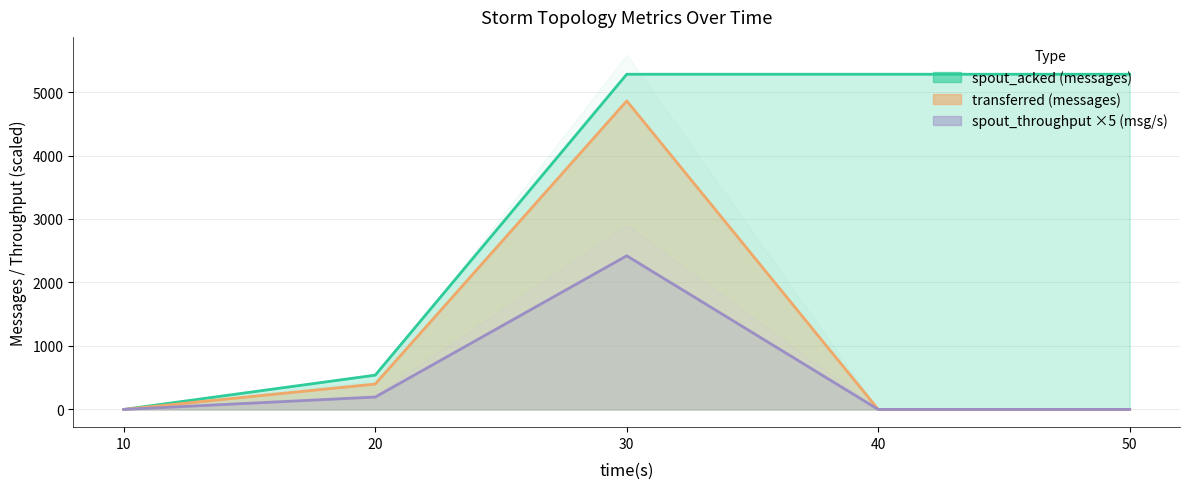

How many lines are shown in the chart?

3